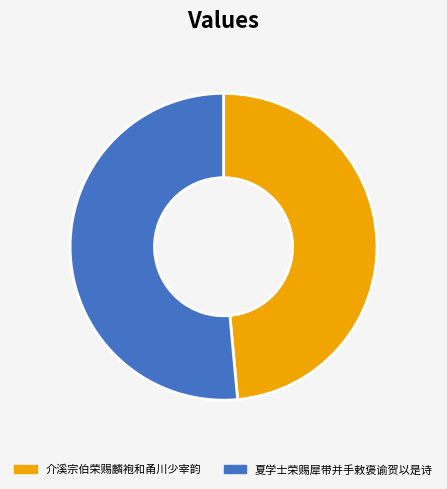

Does 介溪宗伯荣赐麟袍和甬川少宰韵 represent more than half of the total?

No